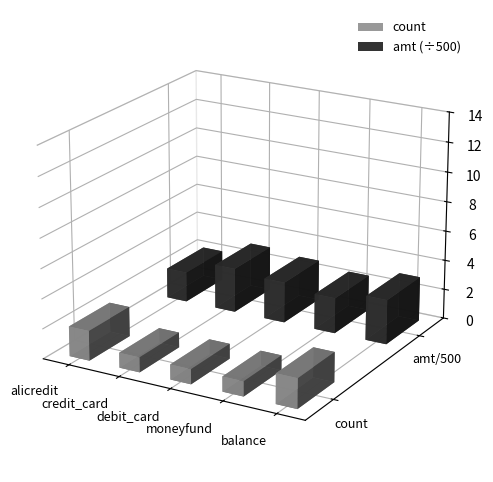

What is the sum of all total_amt values?

6591